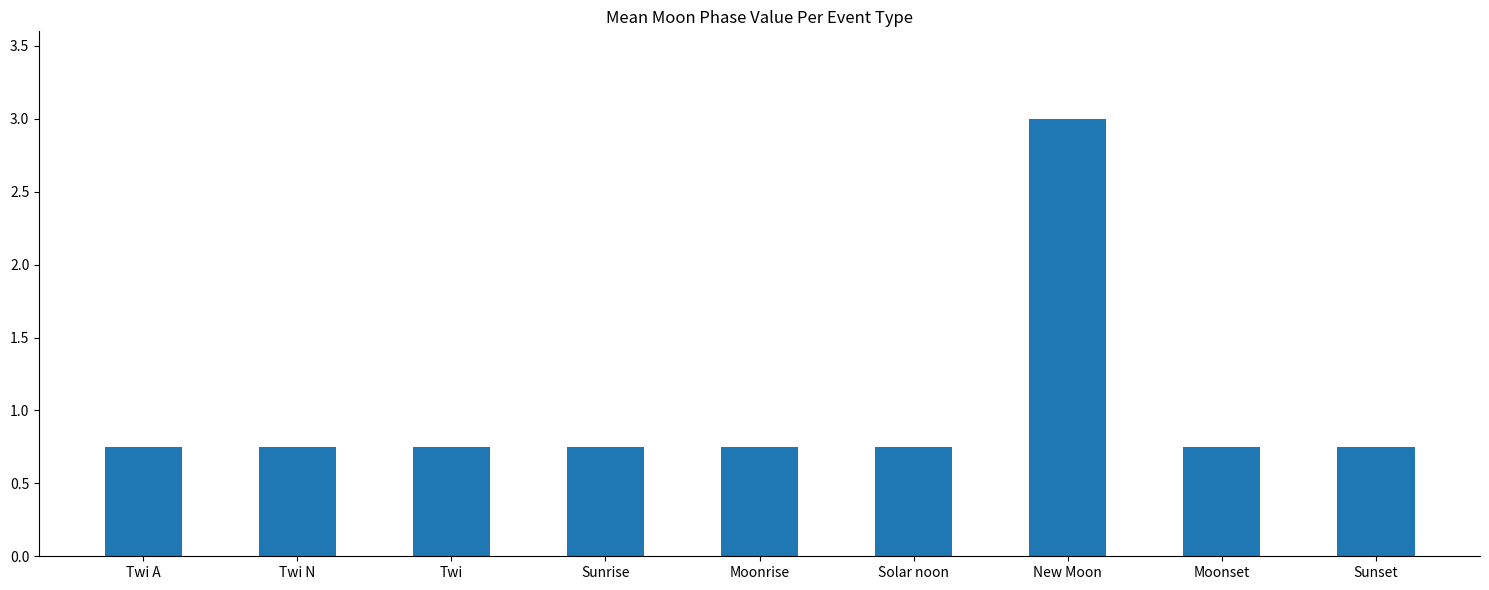

Count the values in the range 0 to 1.

8